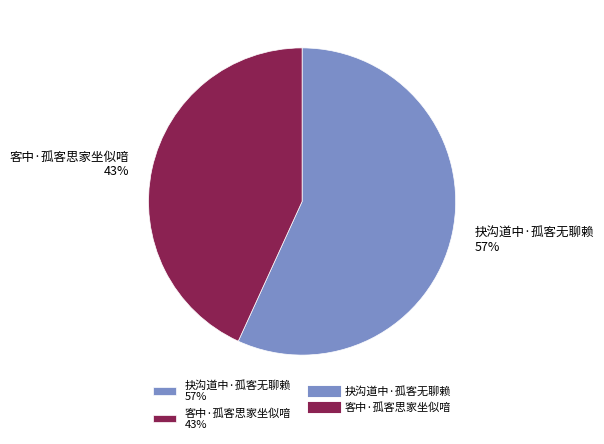

To the nearest percent, what is the combined percentage of 客中·孤客思家坐似喑 and 抉沟道中·孤客无聊赖?

100%